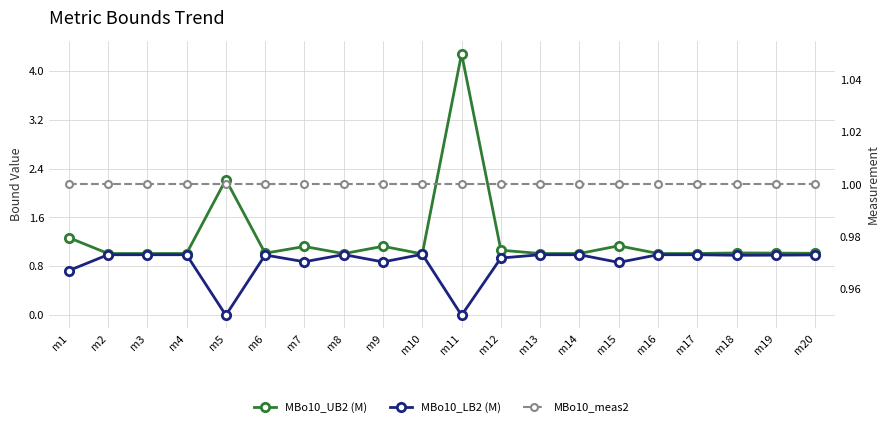

How many series are shown in this chart?

3